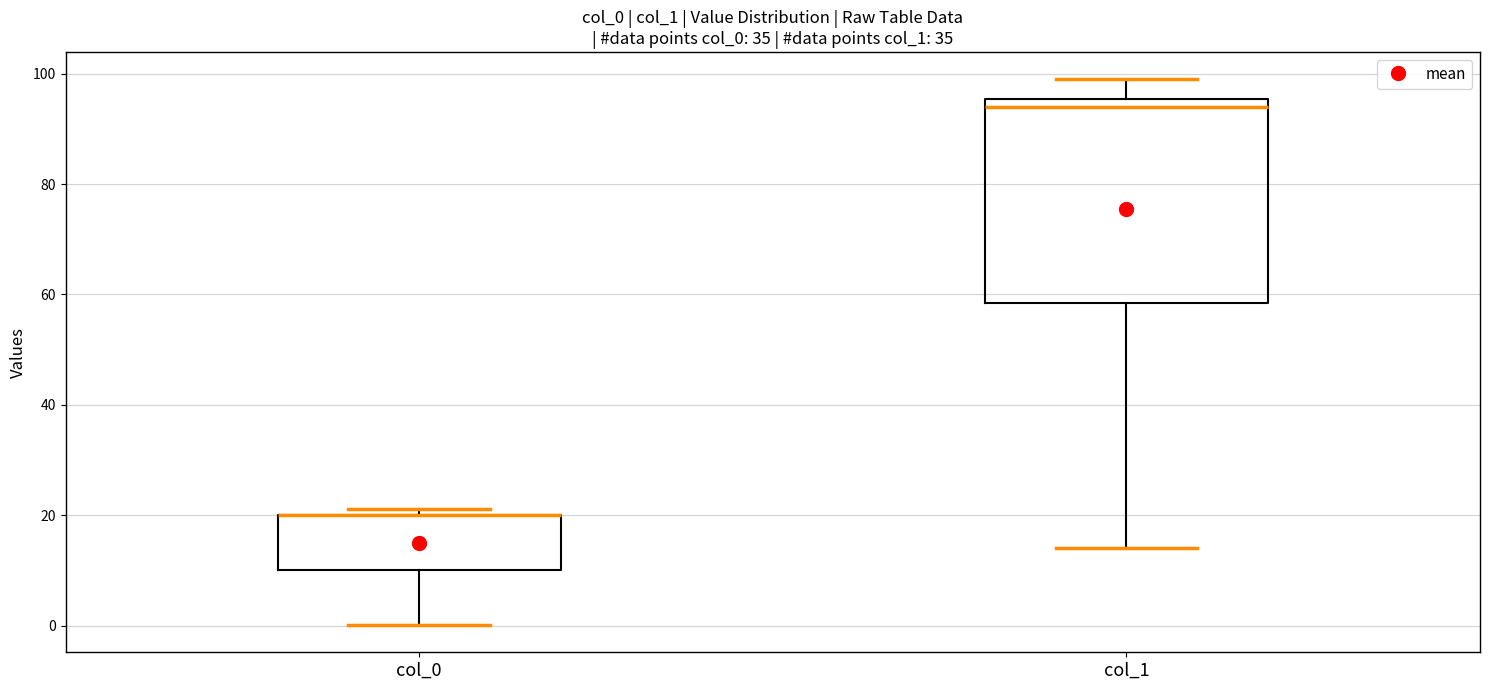

Reading left to right, read every box against the y-axis: the position of its median line, the range the box covers, and the ends of its whiskers. The values are not printed on the chart, so give them approximately, as read against the axis.

col_0: median 20 (drawn on the box's upper edge), box 10 to 20, whiskers 0 to 22
col_1: median 94, box 58 to 96, whiskers 14 to 100